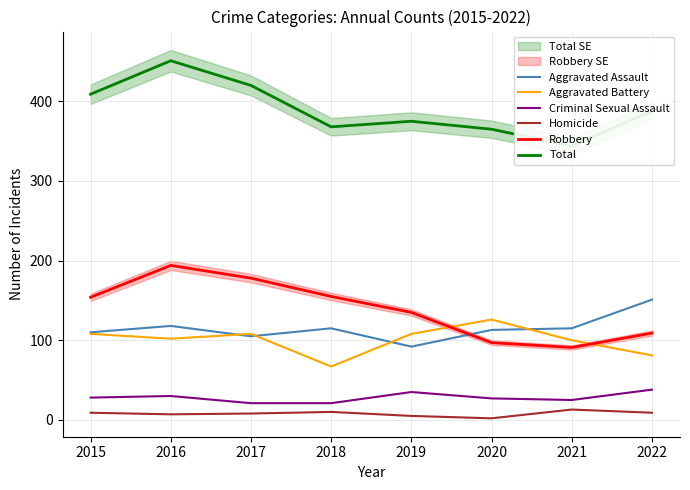

True or false: Criminal Sexual Assault and Robbery intersect in this chart.

False